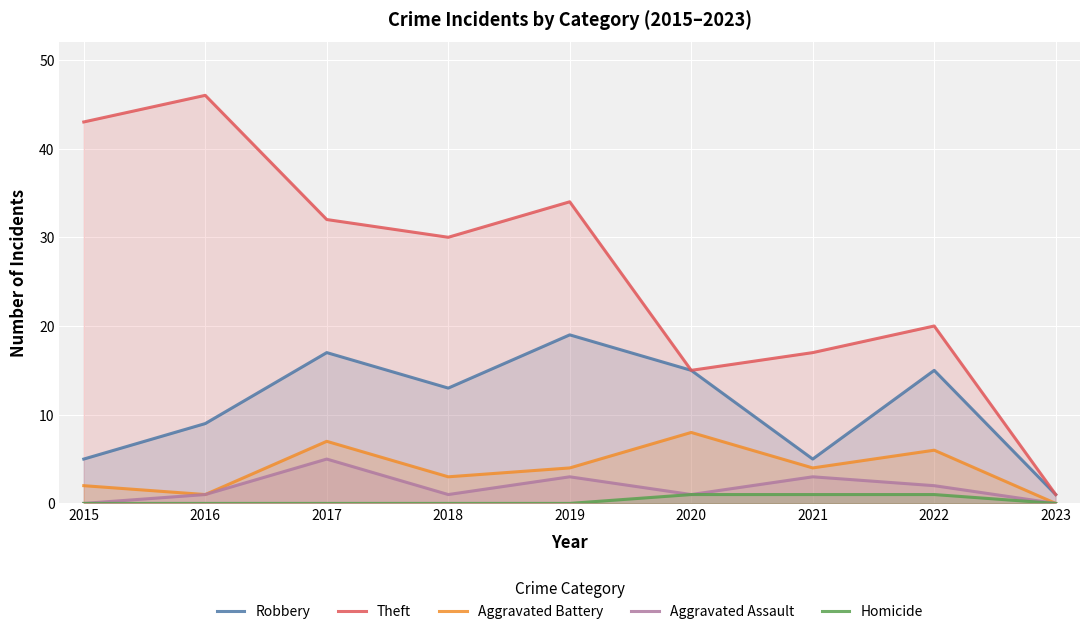

How many lines are shown in the chart?

5